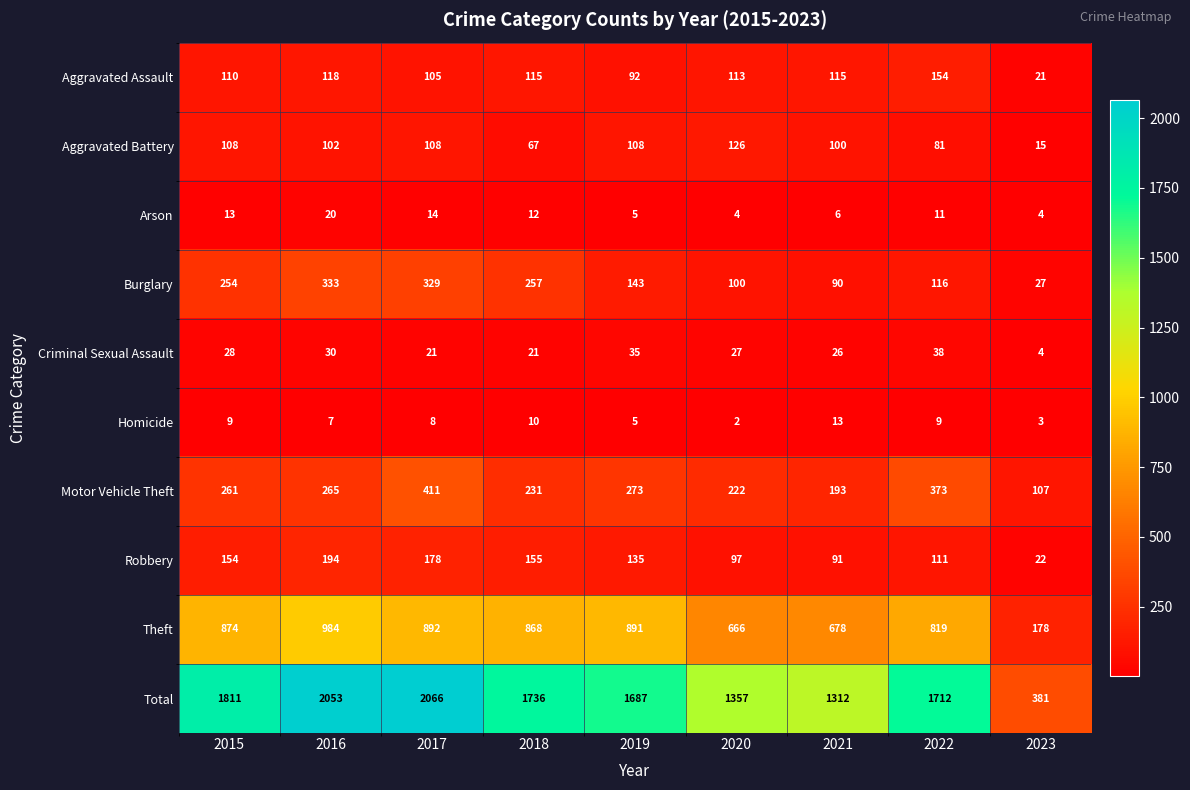

Which series has the widest spread of values?

Total